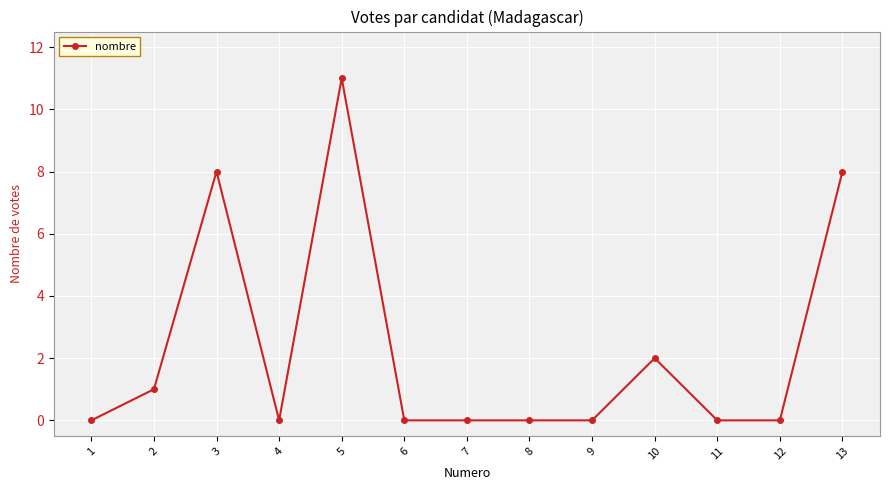

The value at 7 is 0. True or false?

True